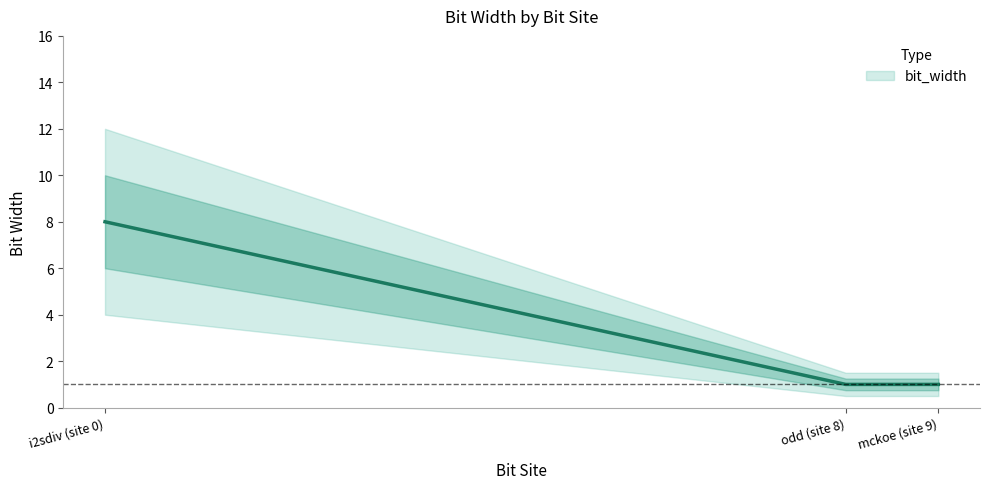

Approximately how many times larger is the value at mckoe (site 9) compared to i2sdiv (site 0)?

0.1